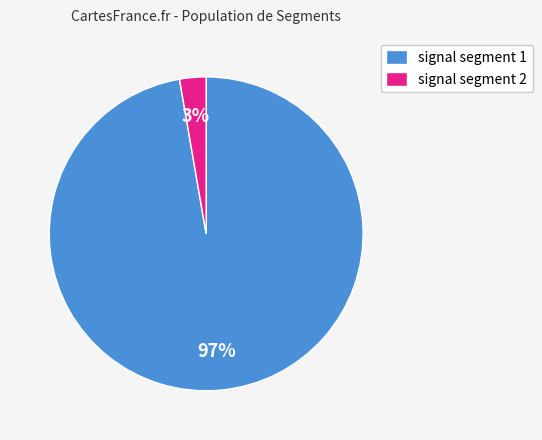

To the nearest percent, what percentage of the pie is signal segment 1?

97%